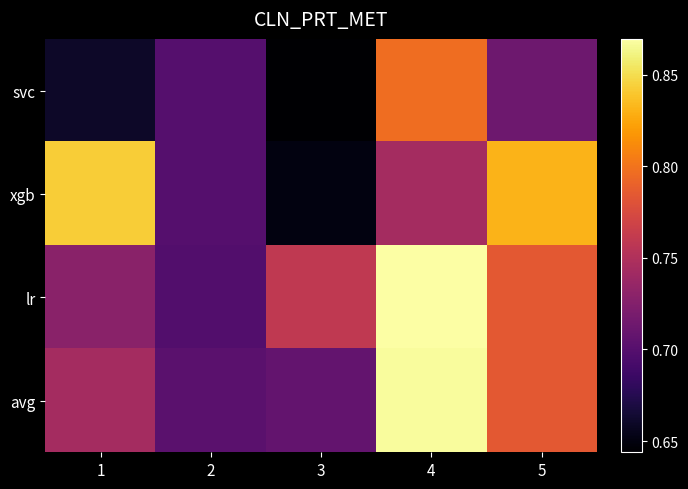

At how many categories does at least one series exceed 0?

5